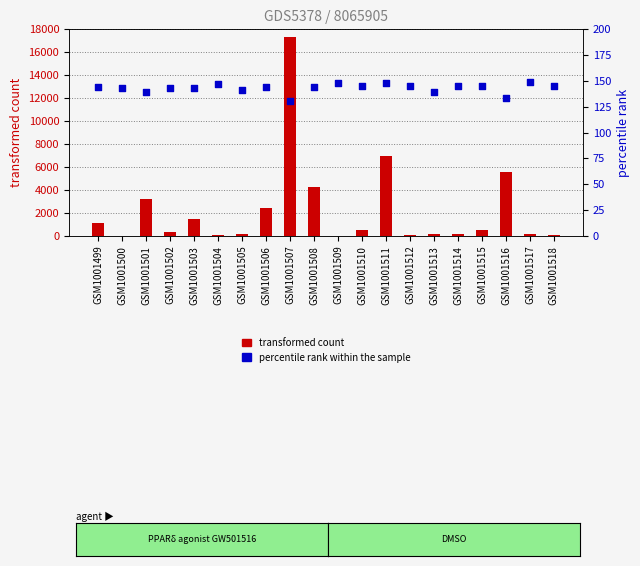

At how many categories does at least one series exceed 4274?

3